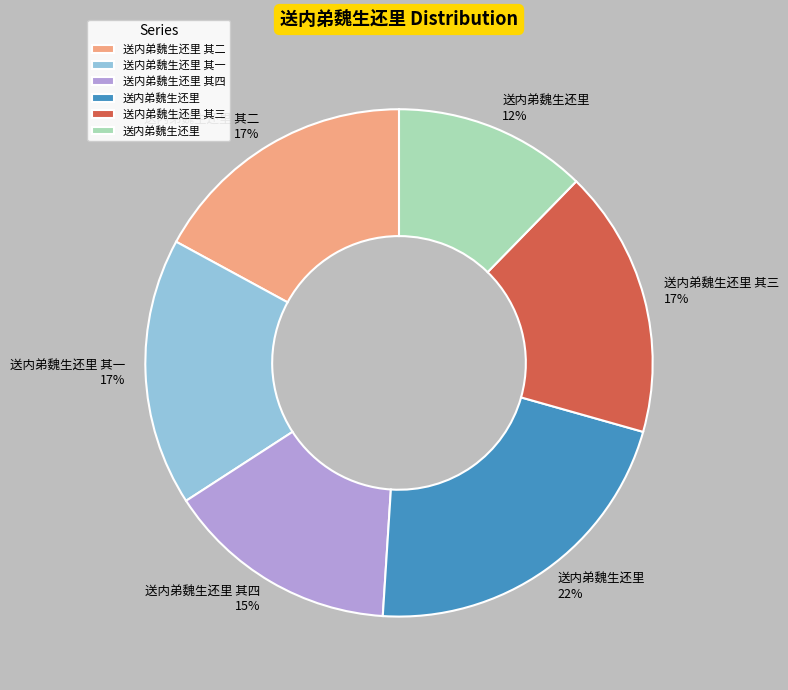

Count the number of slices in the pie.

6